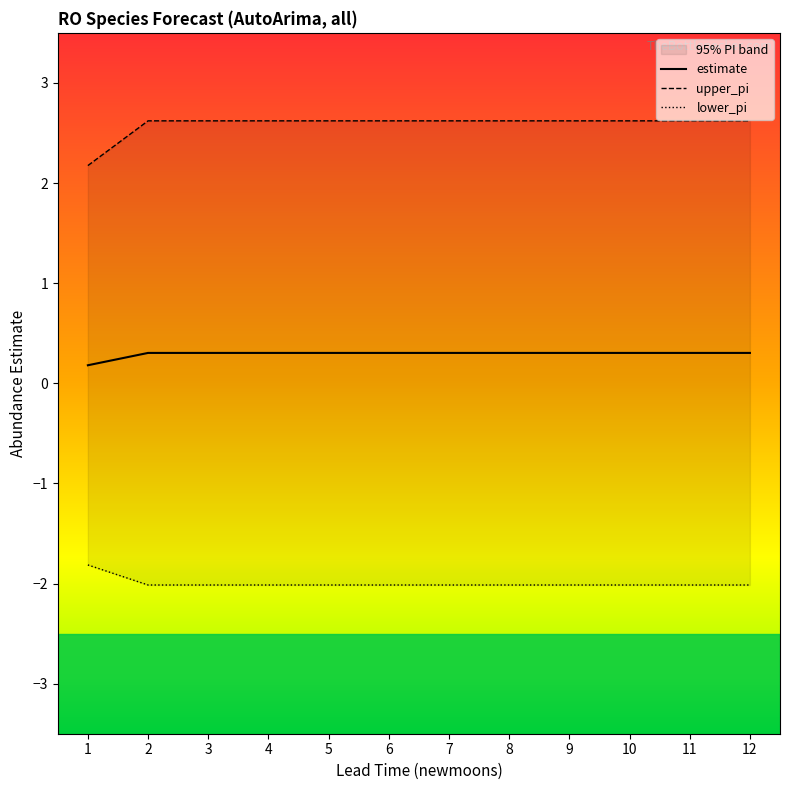

How many estimate values are between 0 and 1?

12